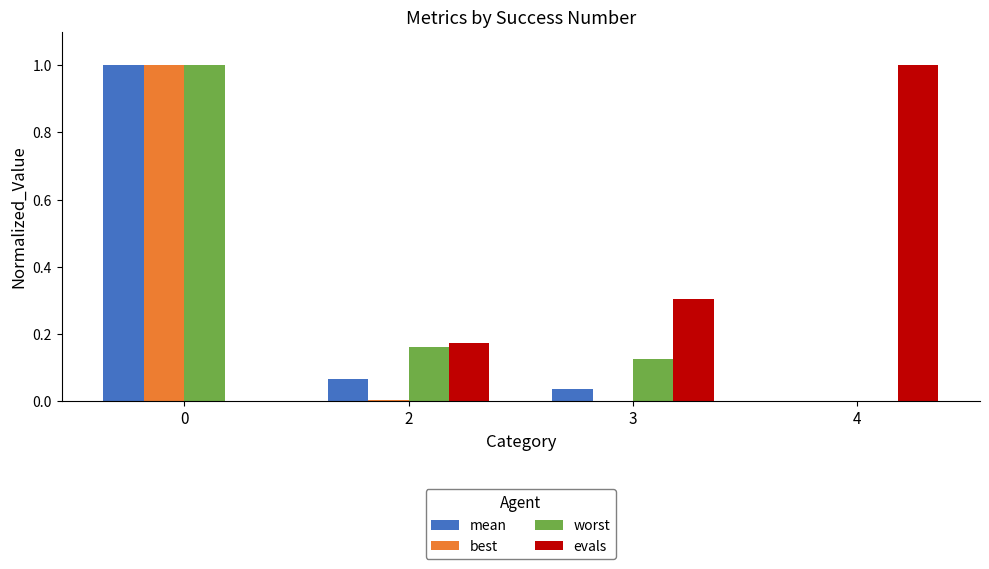

What is the maximum value for worst?

1.0